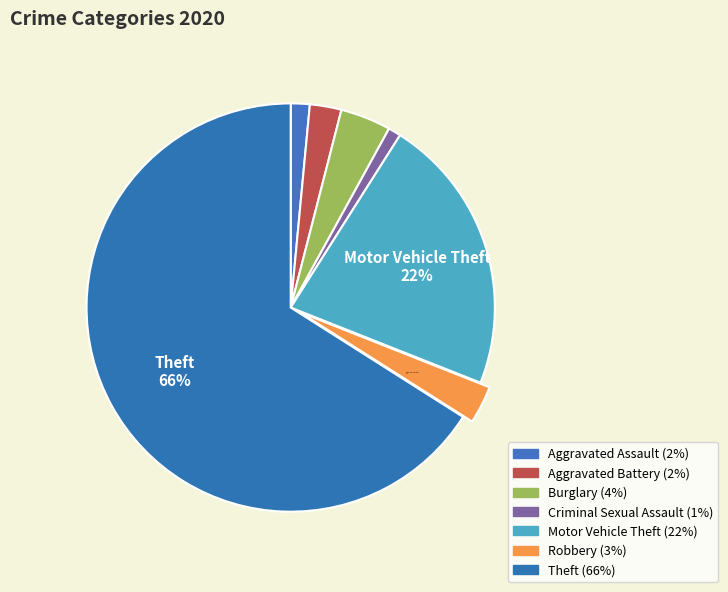

Approximately how many times larger is the value at Criminal Sexual Assault compared to Aggravated Assault?

0.7